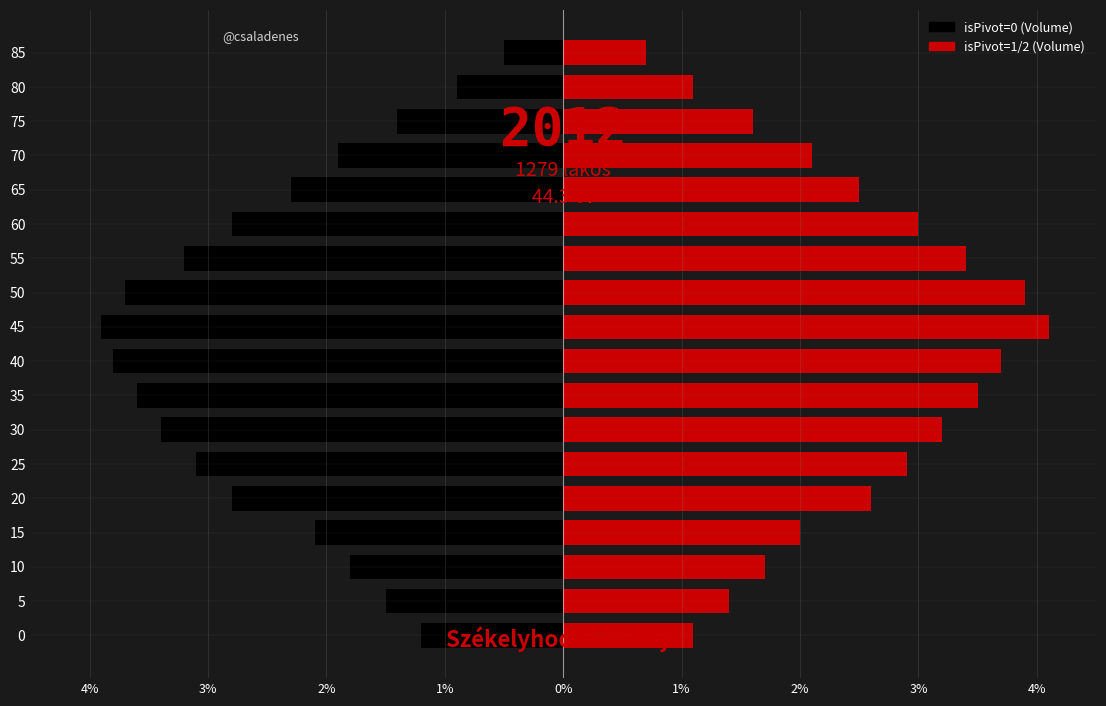

Between 15 and 60, which is larger?

15